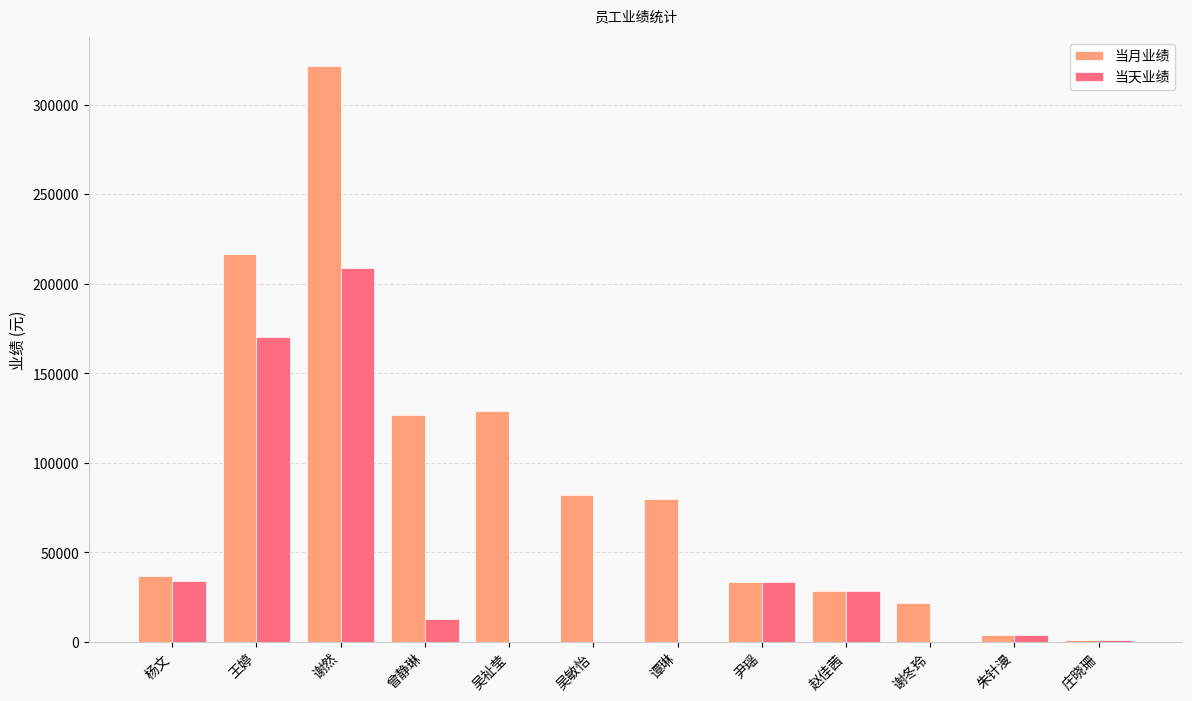

The 当天业绩 series shows -127154.2 at 吴祉莹. True or false?

False